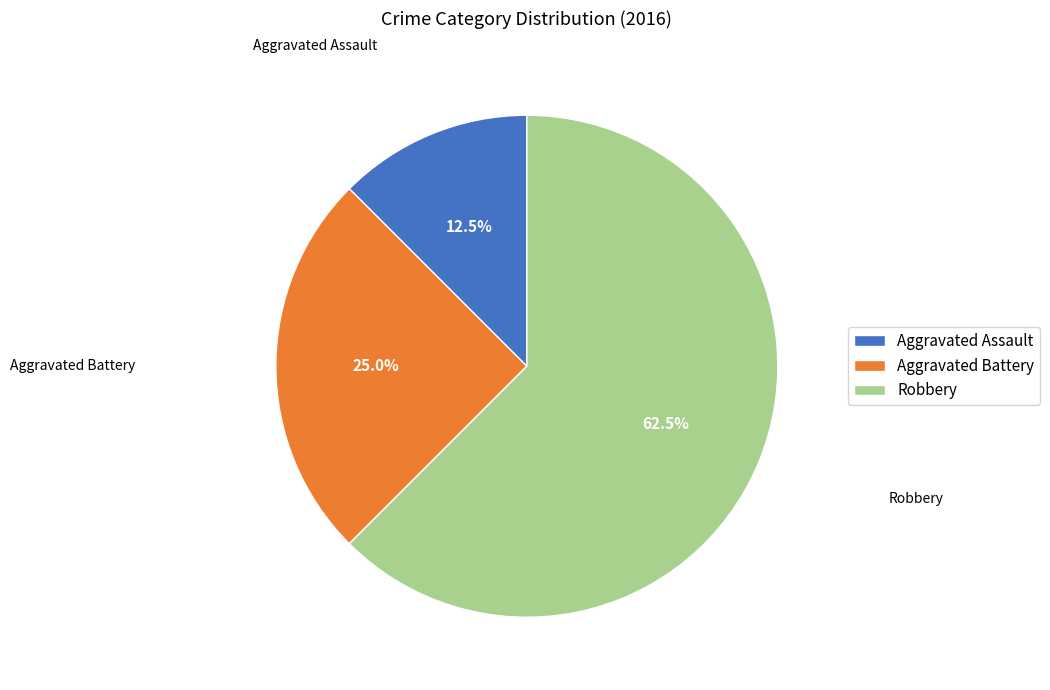

What is the ratio of the value at Robbery to the value at Aggravated Assault?

5.0